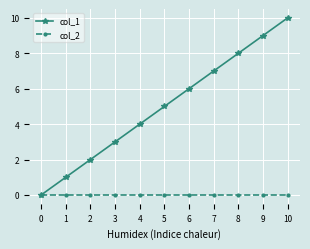

Which series has the widest spread of values?

col_1